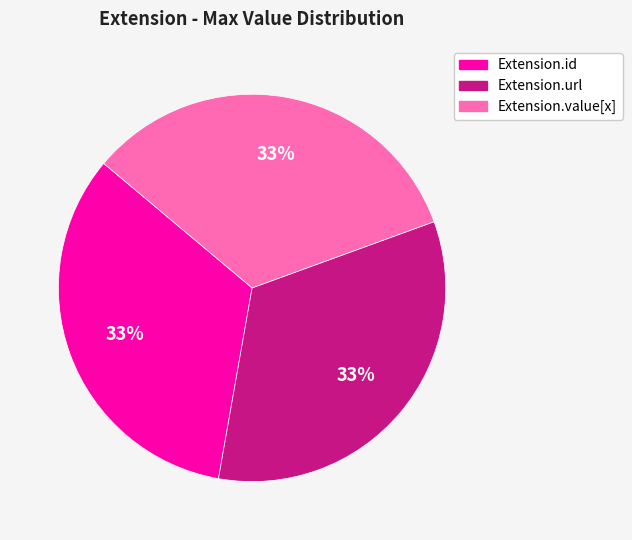

To the nearest percent, what is the difference between the largest and smallest slice percentages?

0%